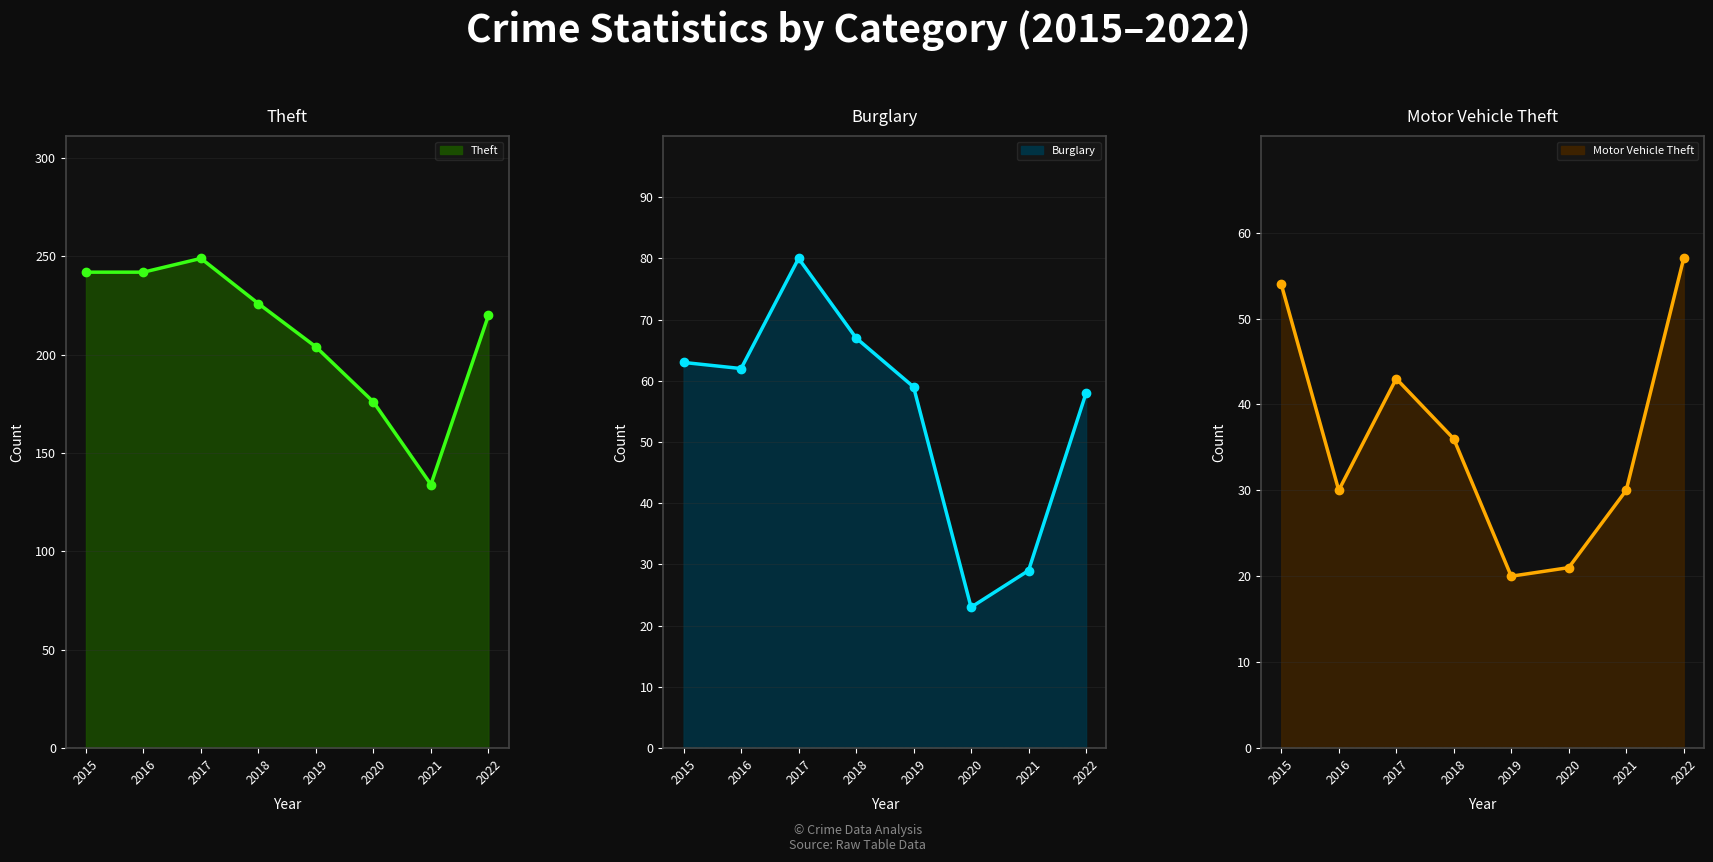

At how many categories does at least one series exceed 124?

8